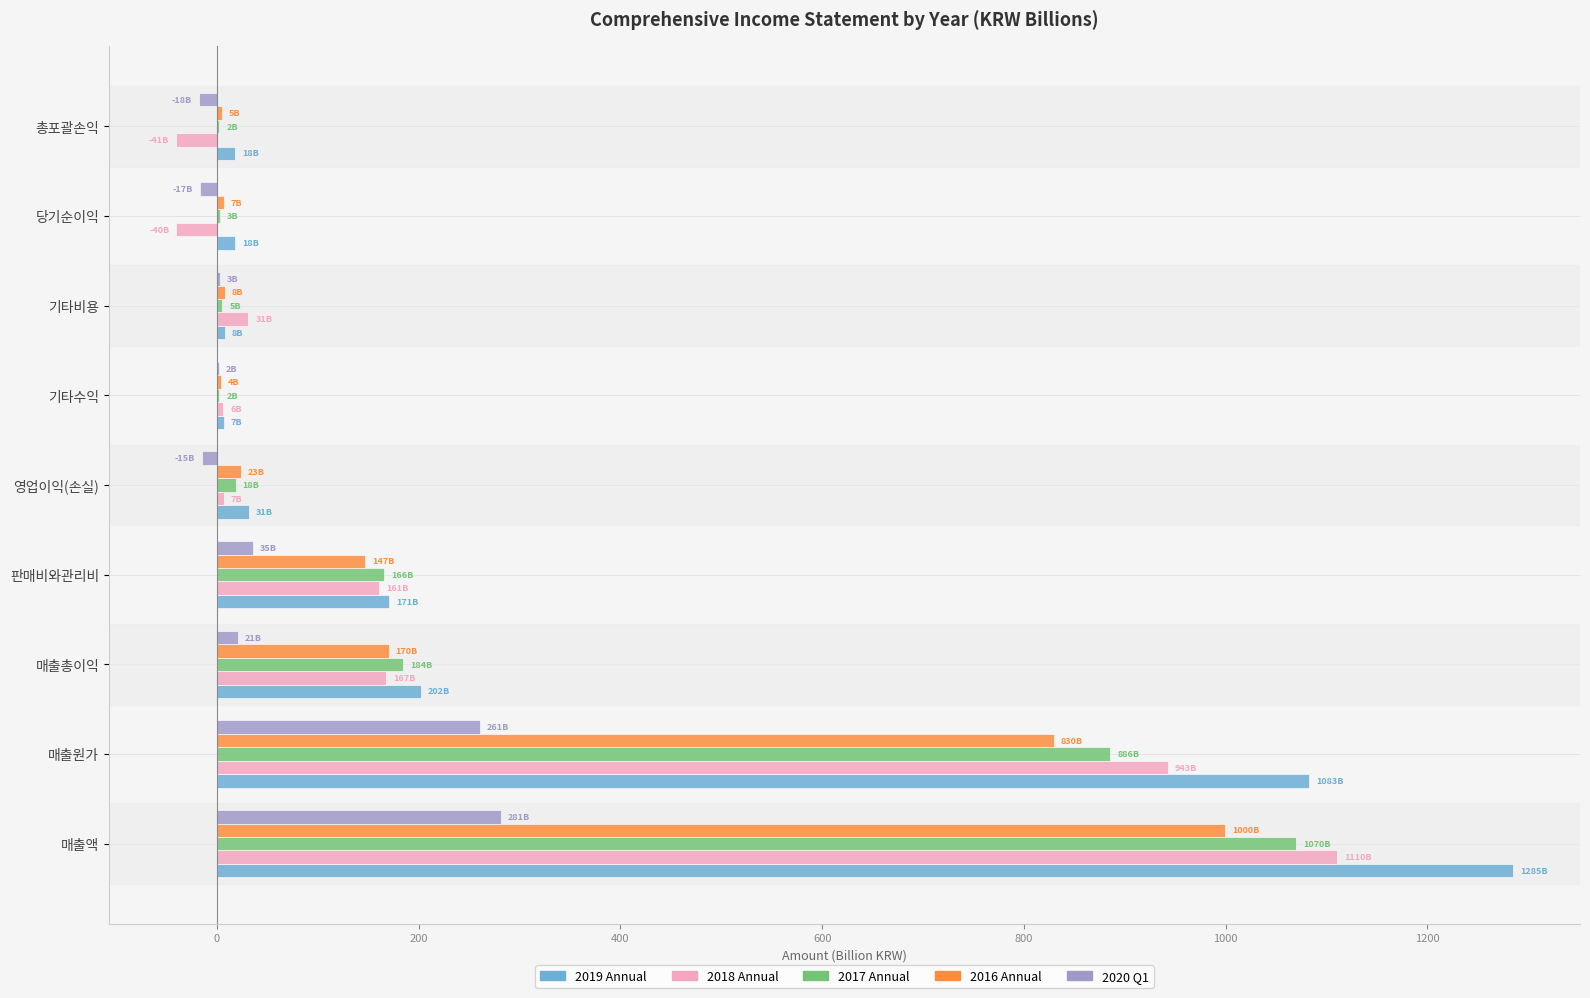

The value of 2019 Annual at 매출원가 is 659.4. True or false?

False